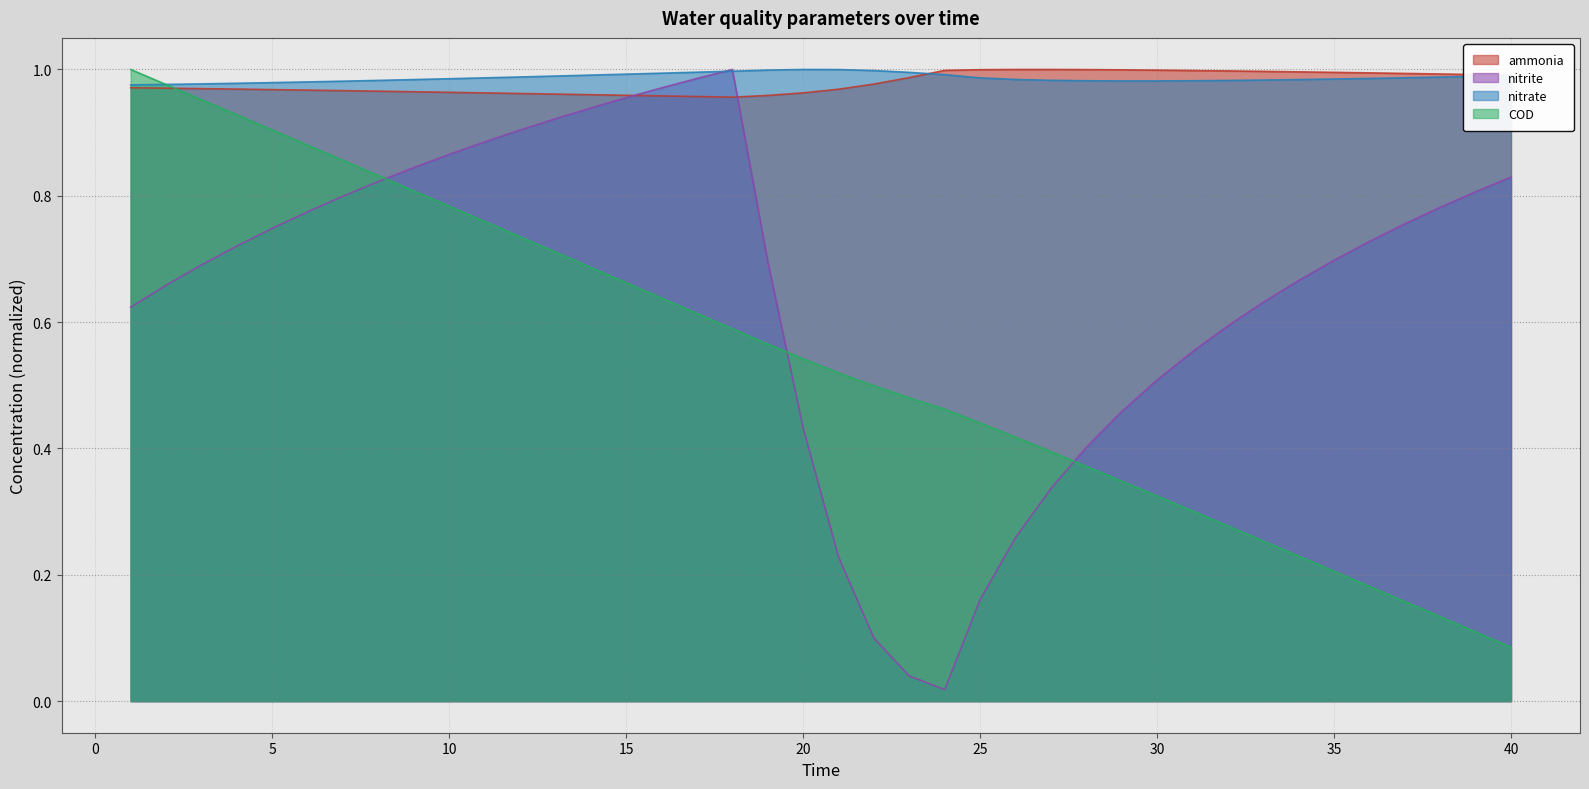

Reading right to left, extract all data points from this chart.

ammonia: 1.0	1.0	1.0	1.0	1.0	1.0	1.0	1.0	1.0	1.0	1.0	1.0	1.0	1.0	1.0	1.0	1.0	1.0	1.0	1.0	1.0	1.0	1.0	1.0	1.0	1.0	1.0	1.0	1.0	1.0	1.0	1.0	1.0	1.0	1.0	1.0	1.0	1.0	1.0	1.0
nitrite: 0.8	0.8	0.8	0.8	0.7	0.7	0.7	0.6	0.6	0.6	0.5	0.5	0.4	0.3	0.3	0.2	0.0	0.0	0.1	0.2	0.4	0.7	1.0	1.0	1.0	1.0	0.9	0.9	0.9	0.9	0.9	0.8	0.8	0.8	0.8	0.7	0.7	0.7	0.7	0.6
nitrate: 1.0	1.0	1.0	1.0	1.0	1.0	1.0	1.0	1.0	1.0	1.0	1.0	1.0	1.0	1.0	1.0	1.0	1.0	1.0	1.0	1.0	1.0	1.0	1.0	1.0	1.0	1.0	1.0	1.0	1.0	1.0	1.0	1.0	1.0	1.0	1.0	1.0	1.0	1.0	1.0
COD: 0.1	0.1	0.1	0.2	0.2	0.2	0.2	0.3	0.3	0.3	0.3	0.3	0.4	0.4	0.4	0.4	0.5	0.5	0.5	0.5	0.5	0.6	0.6	0.6	0.6	0.7	0.7	0.7	0.7	0.8	0.8	0.8	0.8	0.9	0.9	0.9	0.9	1.0	1.0	1.0